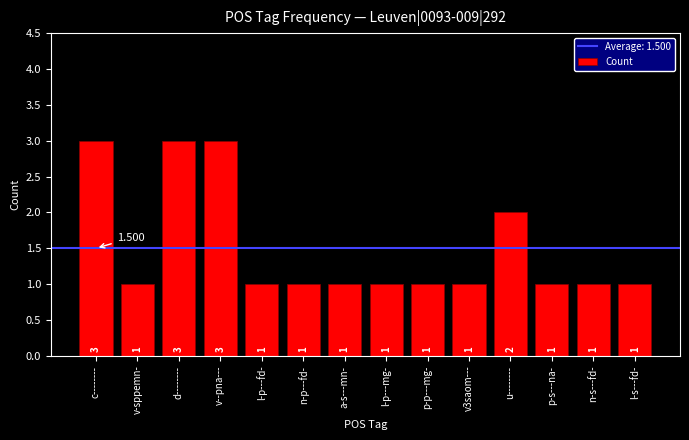

Which has a higher value, n-p---fd- or c--------?

c--------